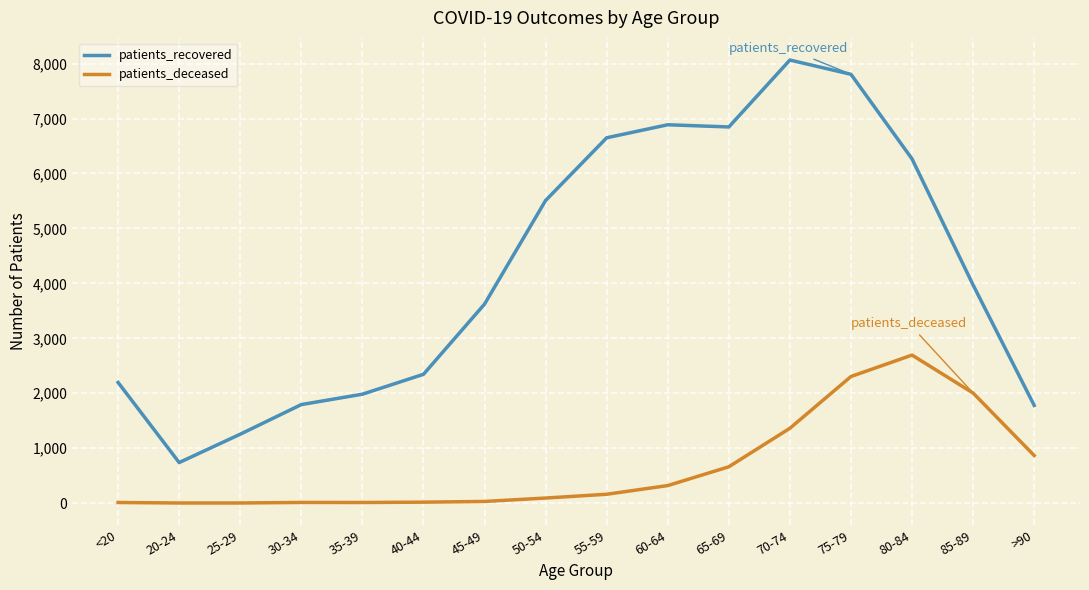

What is the spread (max minus min) of values at 45-49?

3592